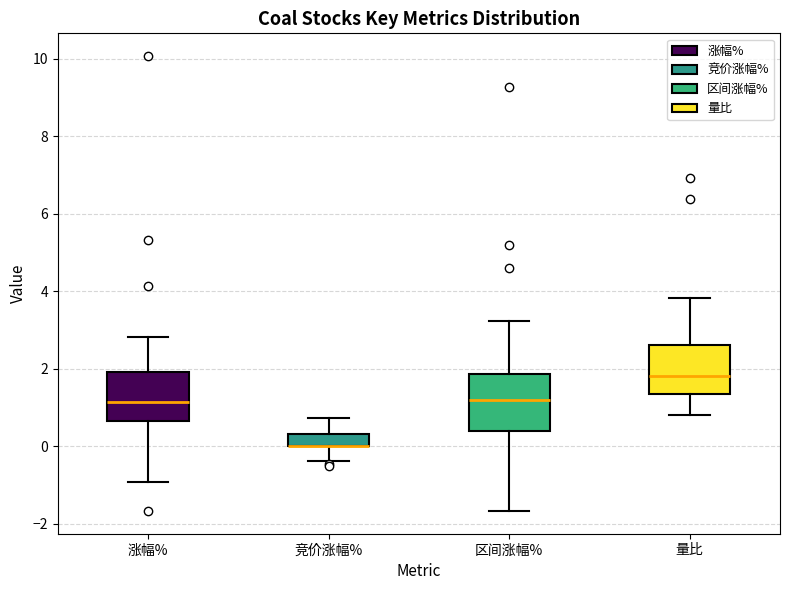

Where is the upper edge of the box for 区间涨幅% on the y-axis? The values are not printed on the chart, so give them approximately, as read against the axis.

1.8